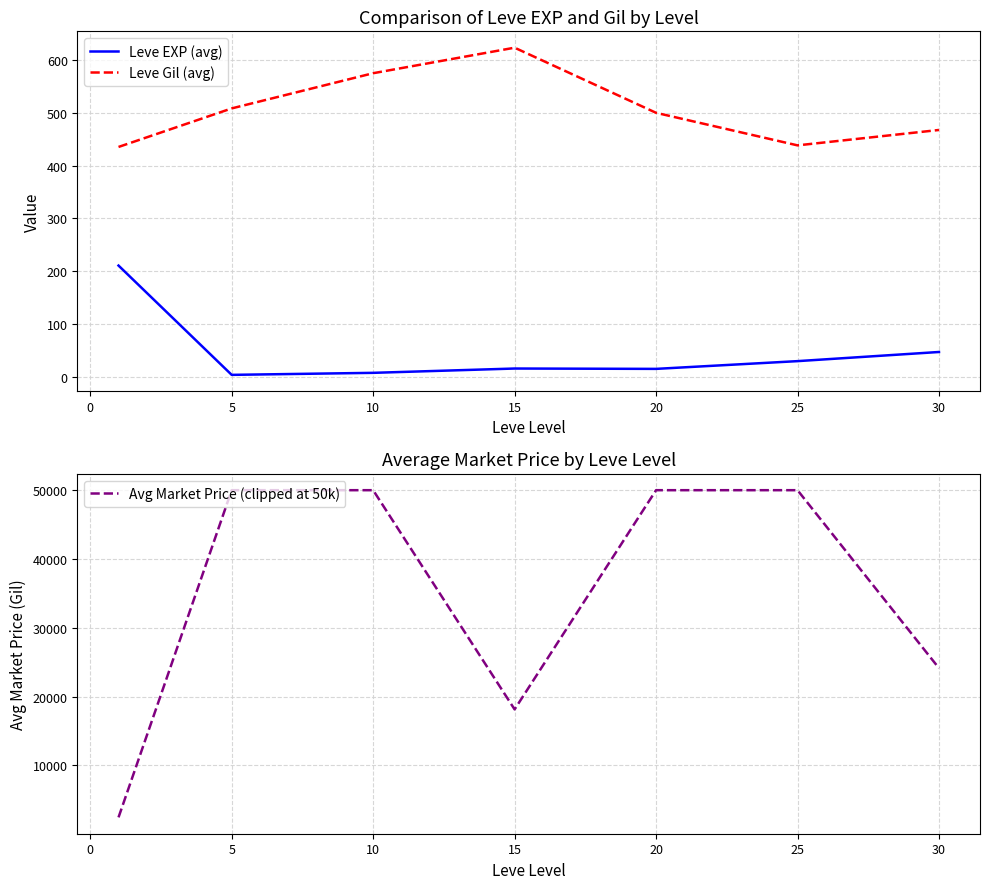

What is the difference between the Leve EXP (avg) values at 5 and 15?

12.0